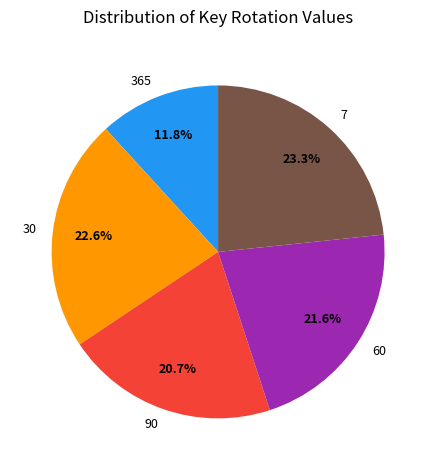

To the nearest percent, what is the difference between the largest and smallest slice percentages?

12%